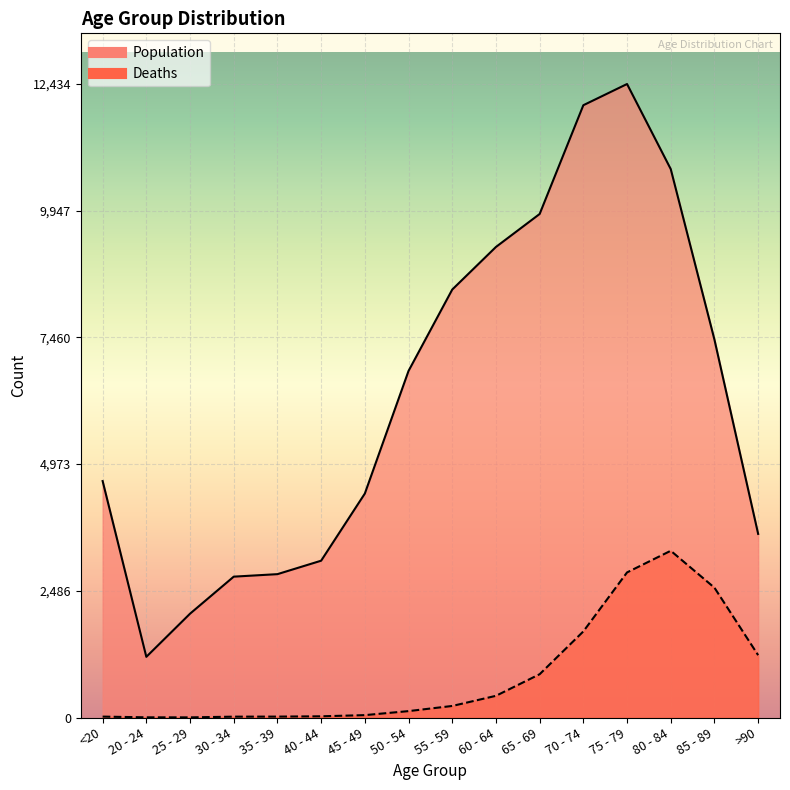

What is the smallest value displayed?

3